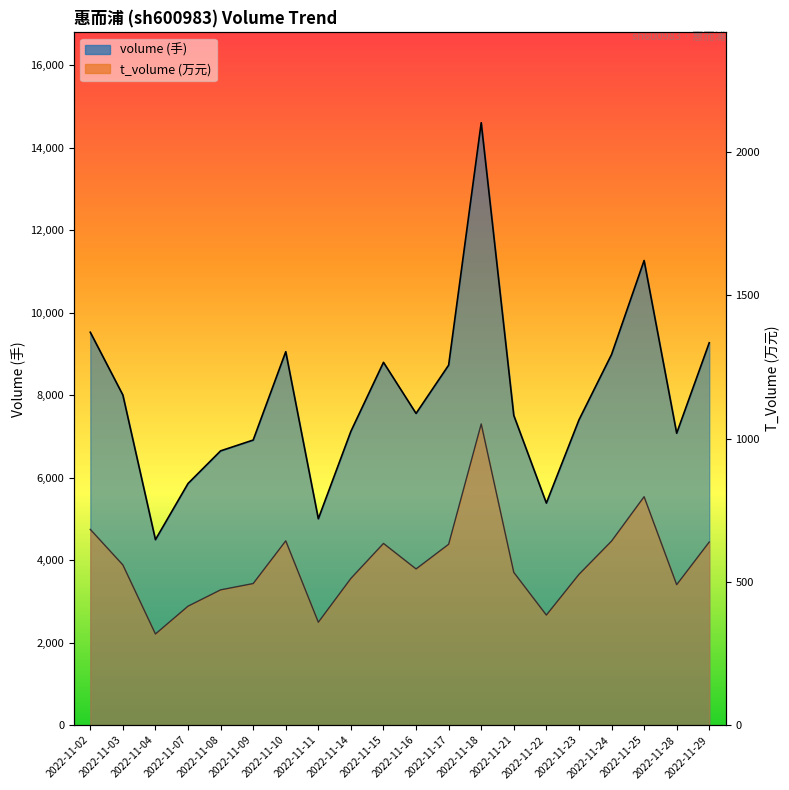

What are all the series names shown in the legend?

volume, t_volume